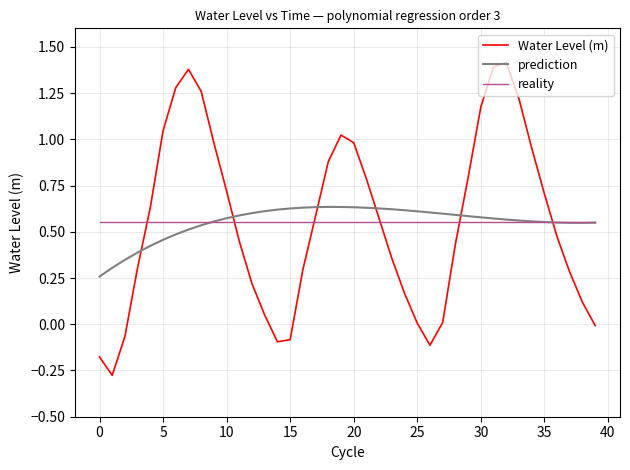

Which series has the largest range (max minus min)?

Water Level (m)